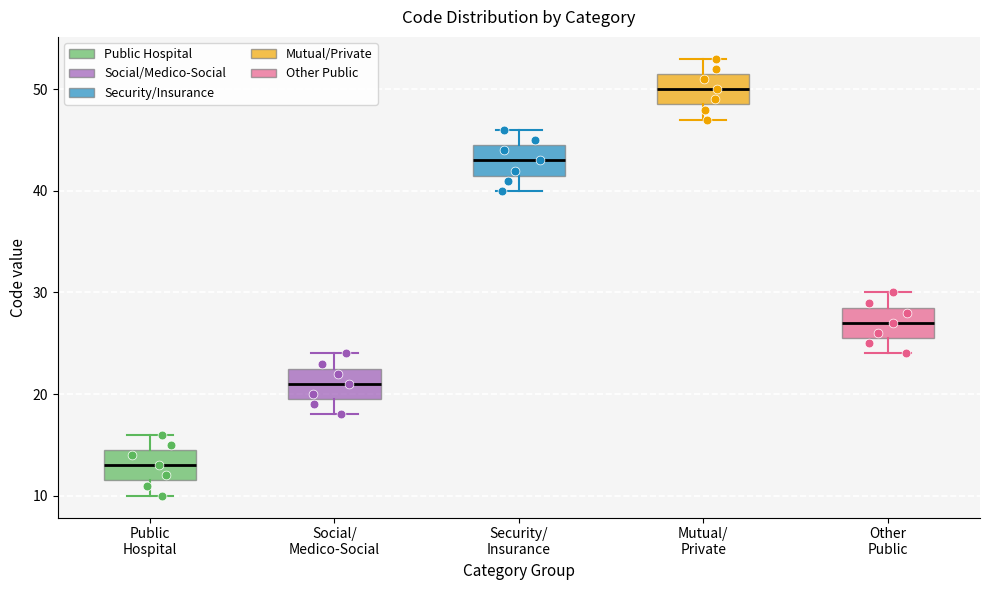

Where does the upper whisker of the box for Social/ Medico-Social end on the y-axis? The values are not printed on the chart, so give them approximately, as read against the axis.

24